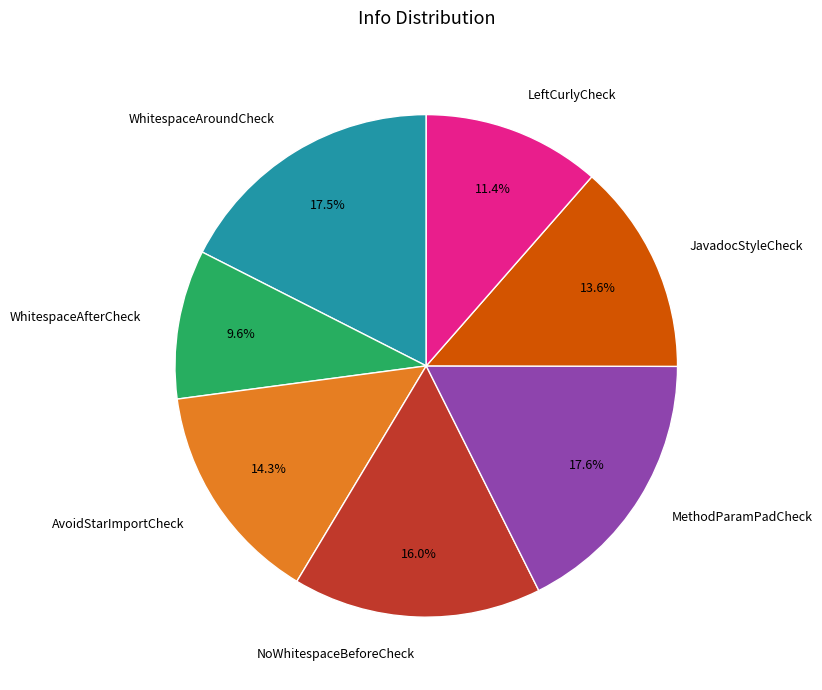

Which slice is the smallest?

WhitespaceAfterCheck